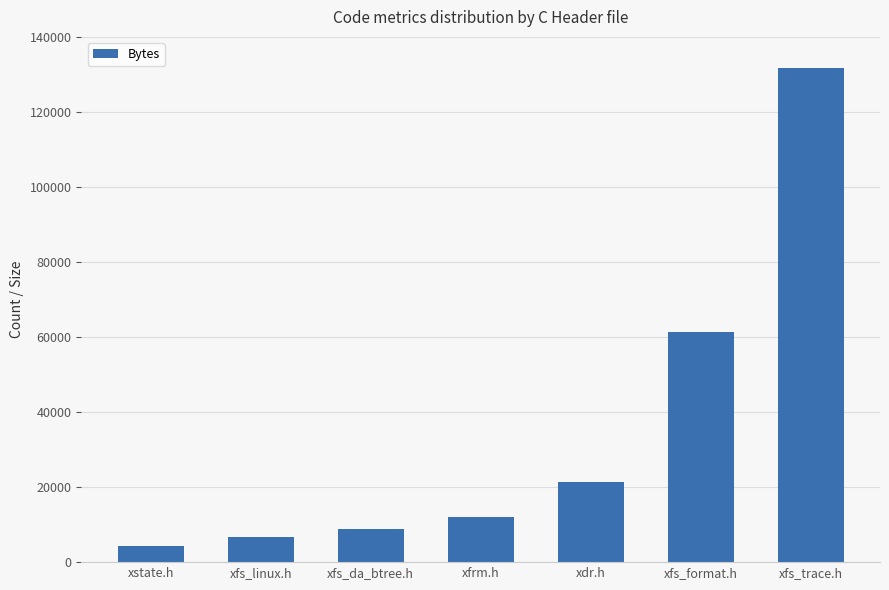

At which category does the chart reach its minimum across all series?

xstate.h